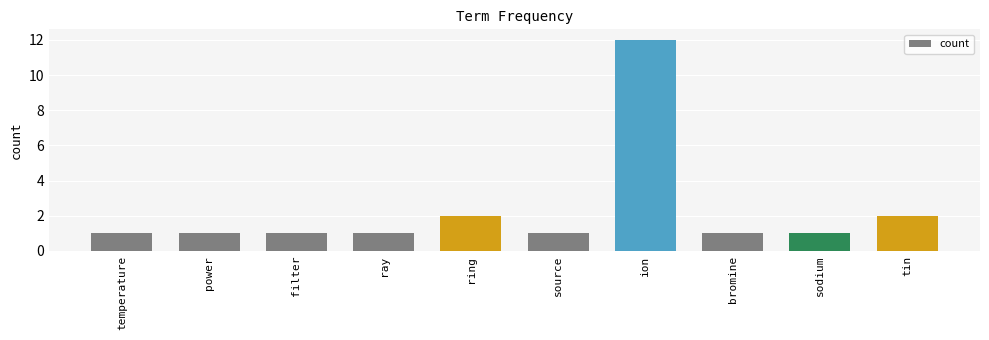

What is the label of the 7th bar from the left?

ion